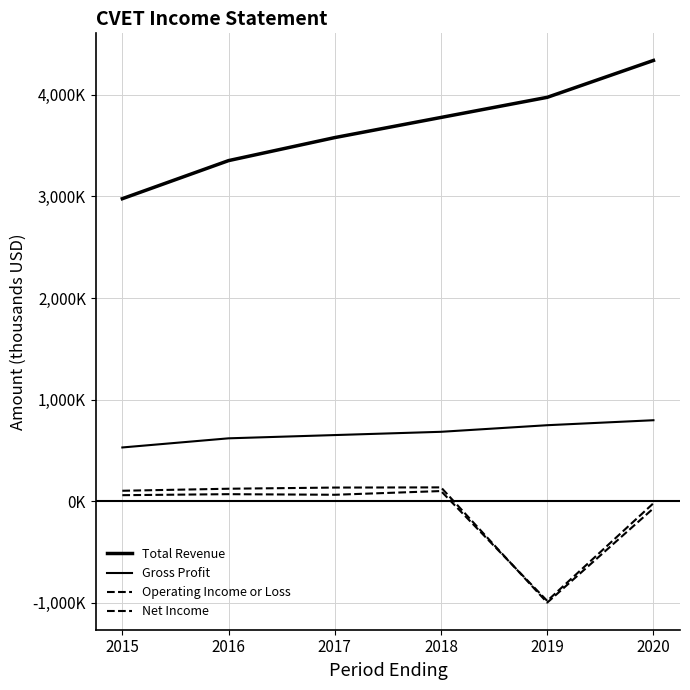

What is the total value across all series at 2016?

4167200